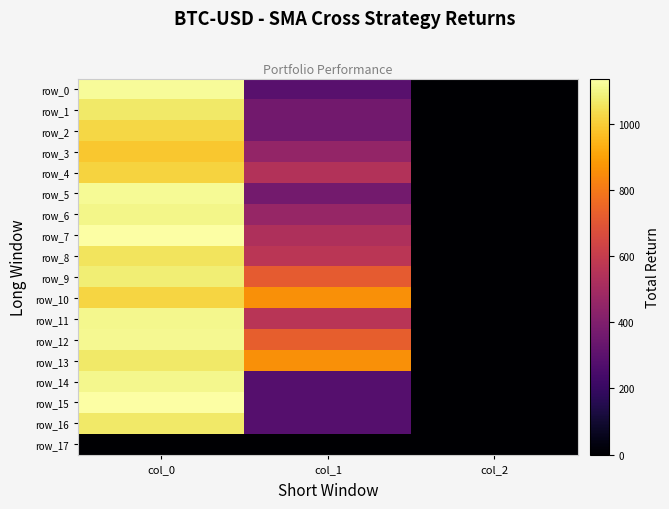

Reading left to right, list all the values displayed in this chart.

row_0: 1120.0	290.2	2.0
row_1: 1070.0	361.1	2.0
row_2: 1023.3	357.8	2.0
row_3: 986.7	455.6	2.0
row_4: 1013.3	543.4	2.0
row_5: 1116.7	364.5	2.0
row_6: 1103.3	465.8	2.0
row_7: 1136.7	529.9	2.0
row_8: 1053.3	567.0	2.0
row_9: 1083.3	715.5	2.0
row_10: 1020.0	860.6	2.0
row_11: 1110.0	563.6	2.0
row_12: 1113.3	725.6	2.0
row_13: 1066.7	857.2	2.0
row_14: 1110.0	280.1	2.0
row_15: 1133.3	280.1	2.0
row_16: 1066.7	280.1	2.0
row_17: 0.0	0.0	0.0